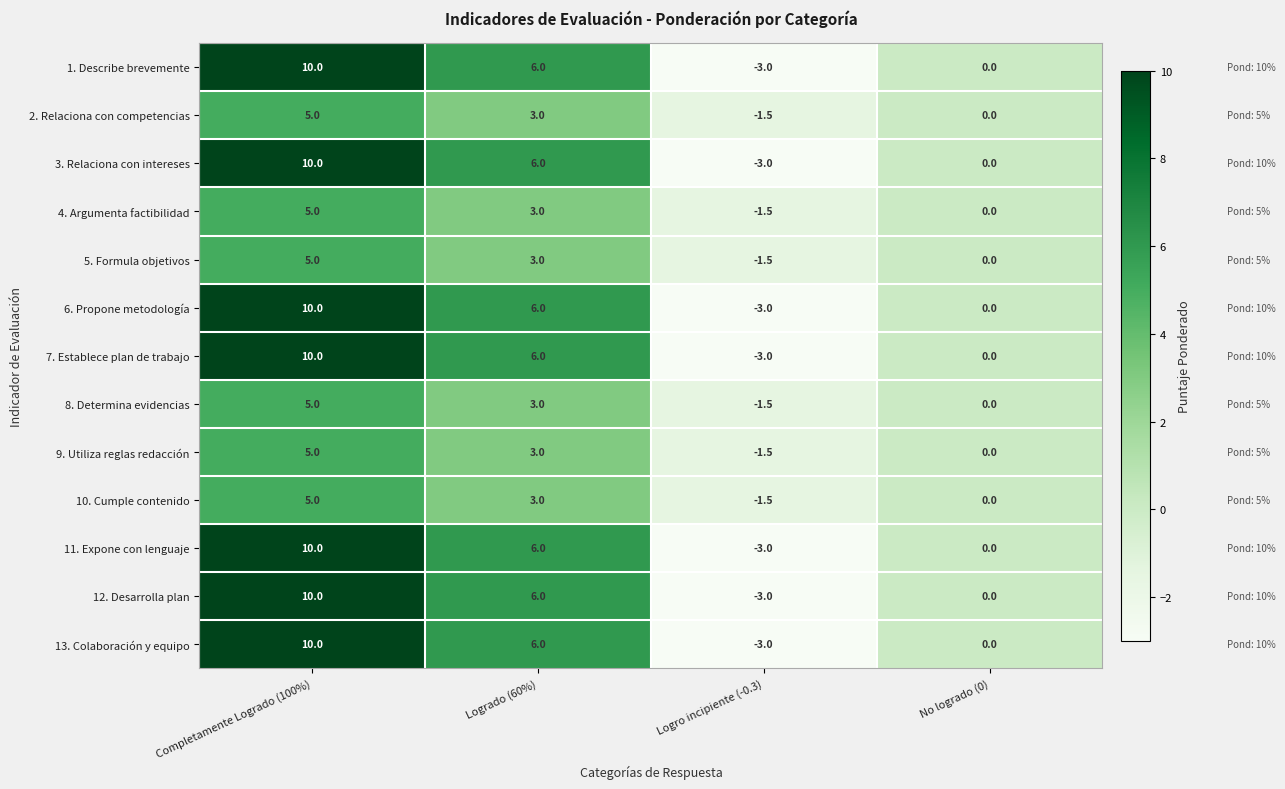

List the labels in order of 10. Cumple contenido value, largest first.

Completamente Logrado (100%), Logrado (60%), No logrado (0), Logro incipiente (-0.3)